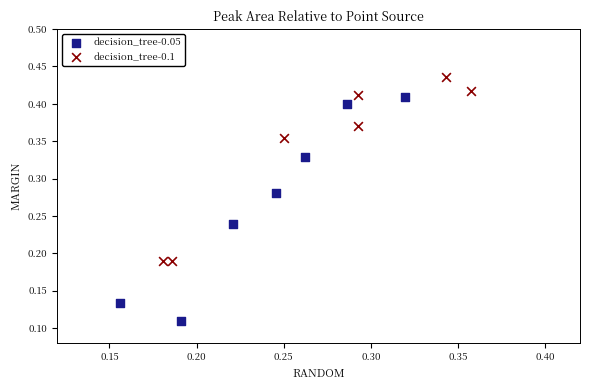

Which series contains the highest Y value?

decision_tree-0.1